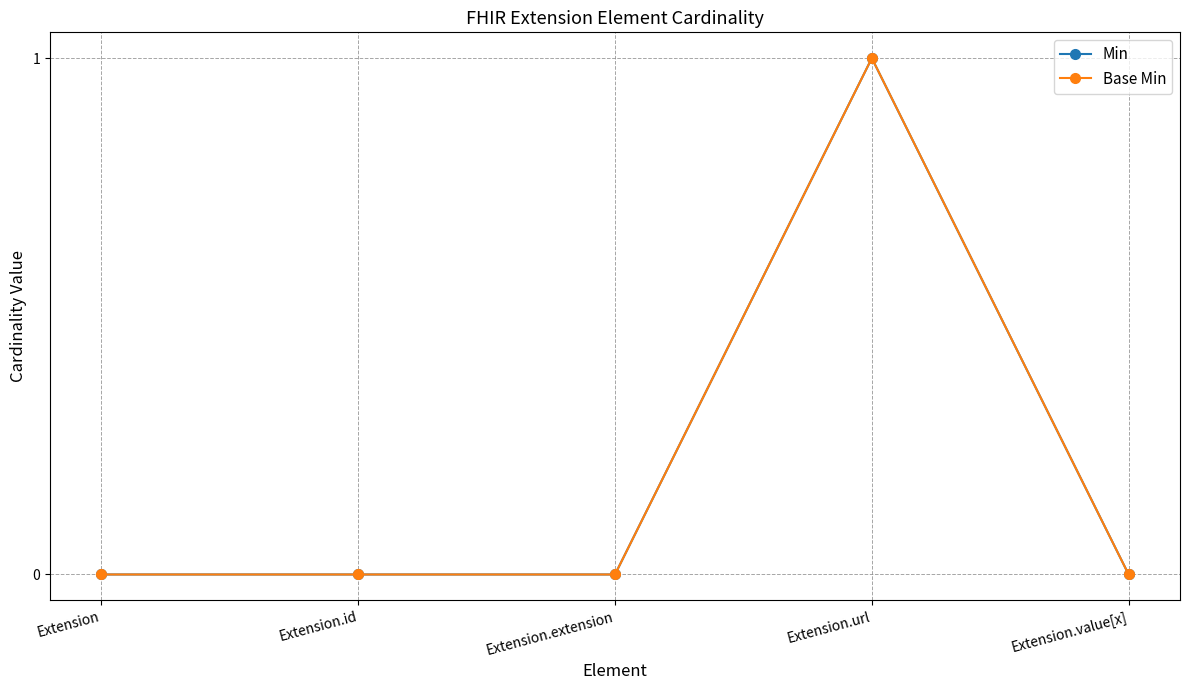

What is the label of the 3rd point from the left?

Extension.extension